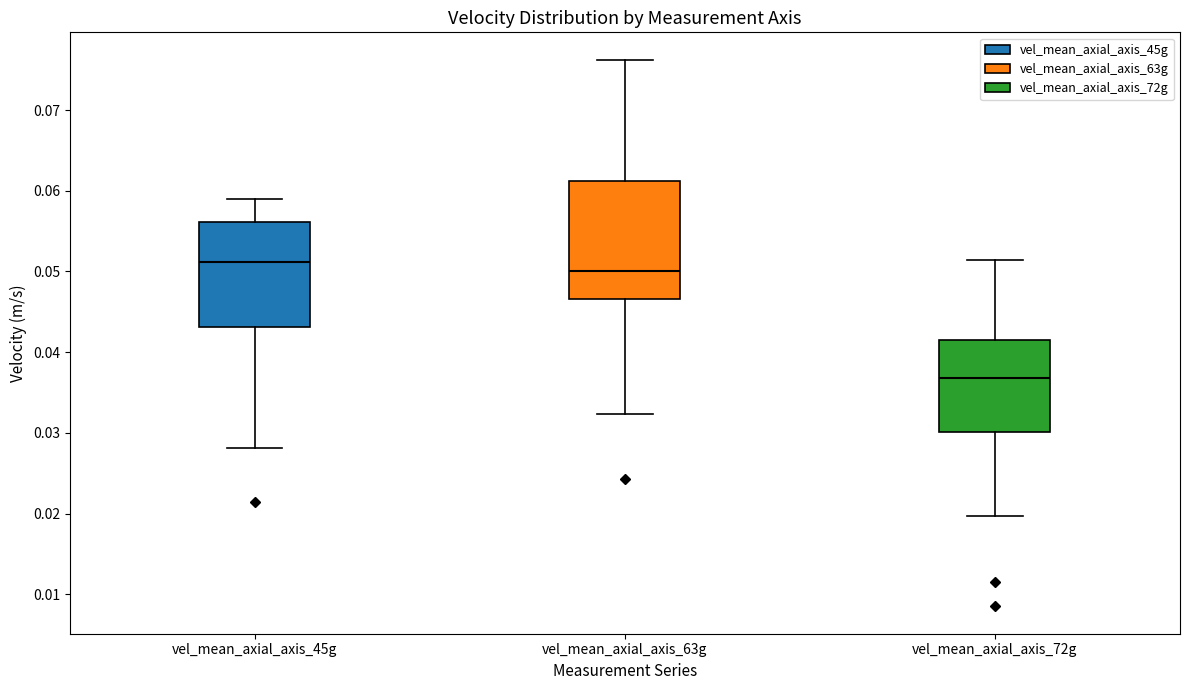

Which box has the lowest median line?

vel_mean_axial_axis_72g